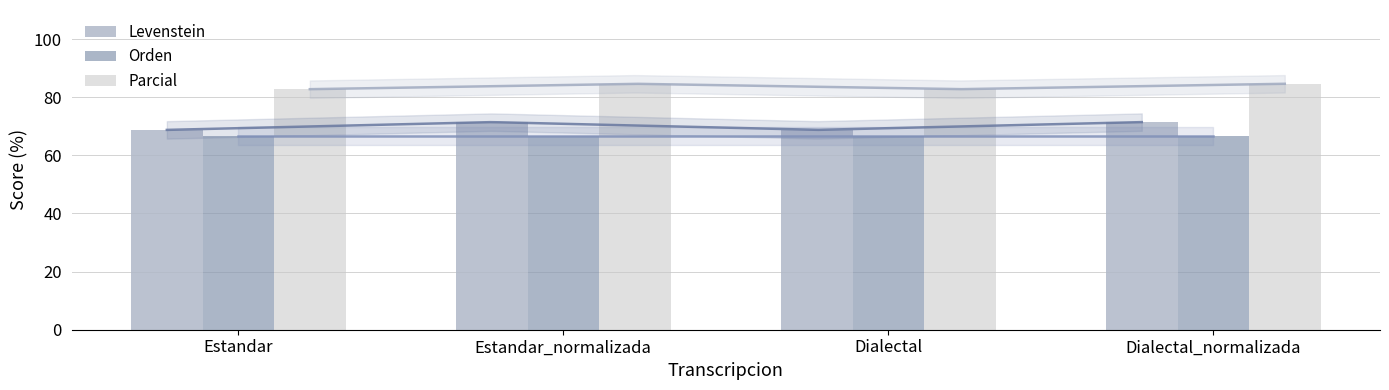

What is the difference between the second highest and second lowest values in the Parcial series?

1.9